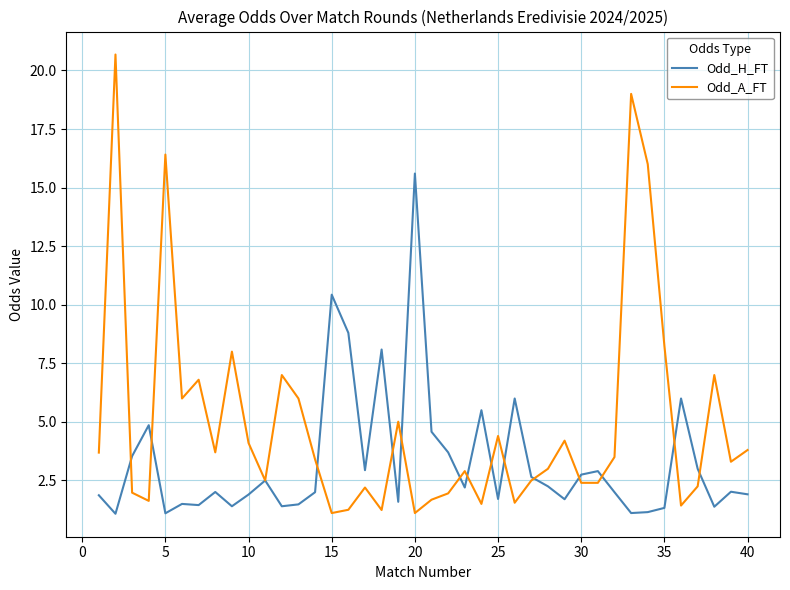

List the series in order of their peak value, lowest first.

Odd_H_FT, Odd_A_FT